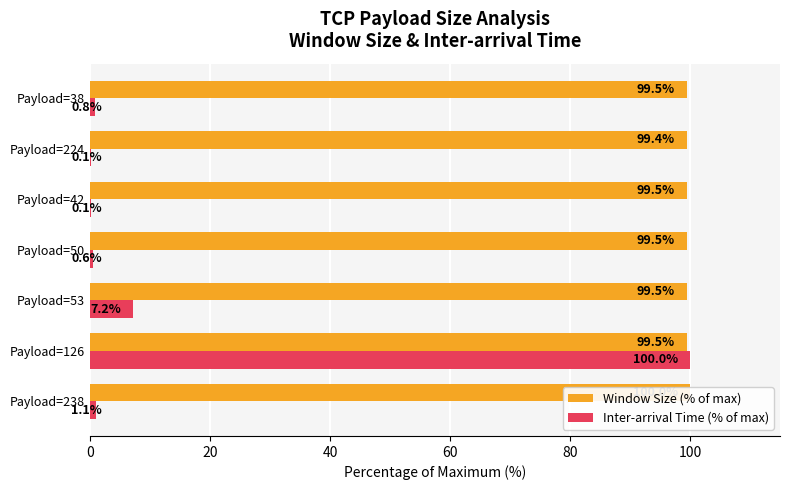

What are all the series names shown in the legend?

Window Size (% of max), Inter-arrival Time (% of max)